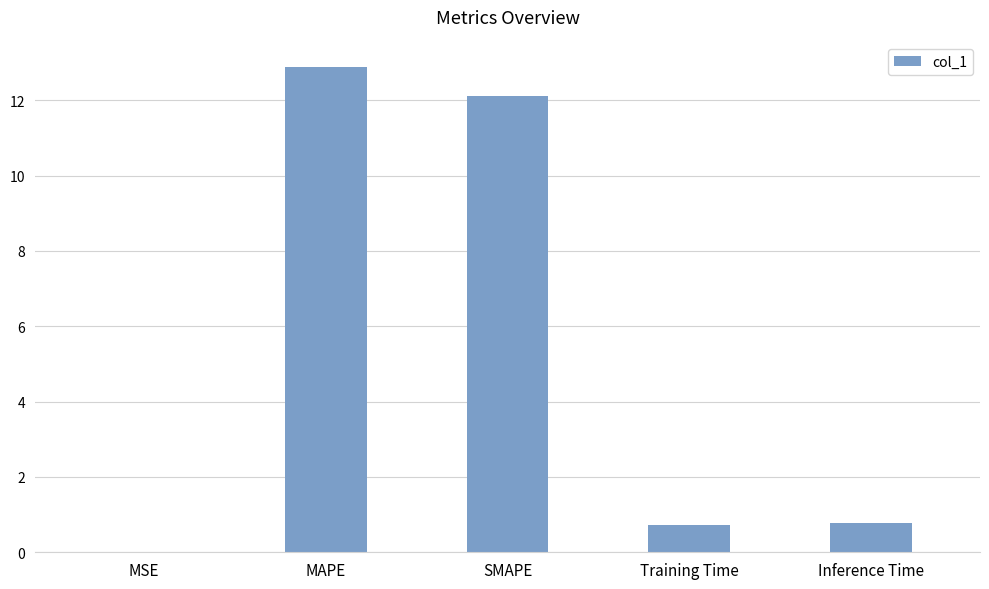

What is the maximum value shown in the chart?

12.9